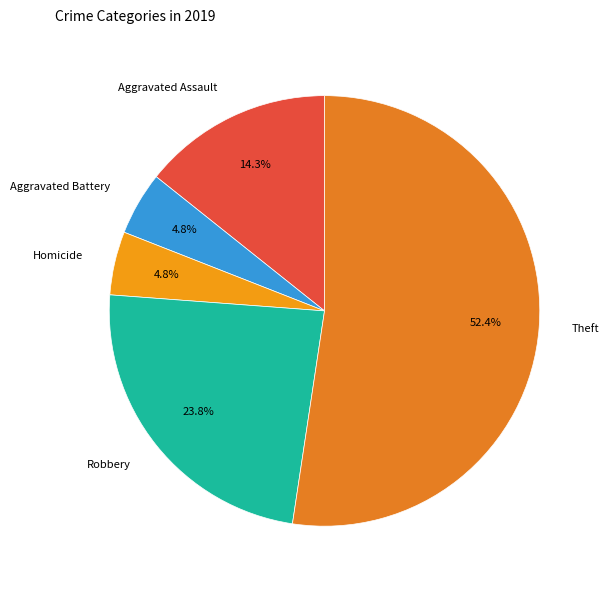

Which slice is the largest?

Theft